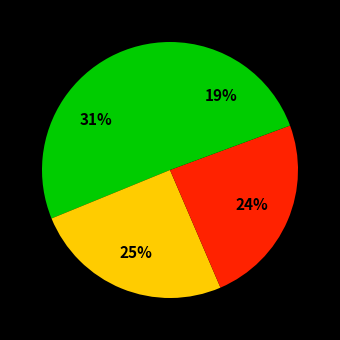

How many segments does this pie chart have?

4